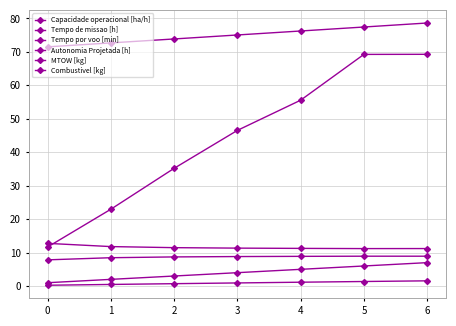

True or false: Tempo de missao [h] and Autonomia Projetada [h] intersect in this chart.

False